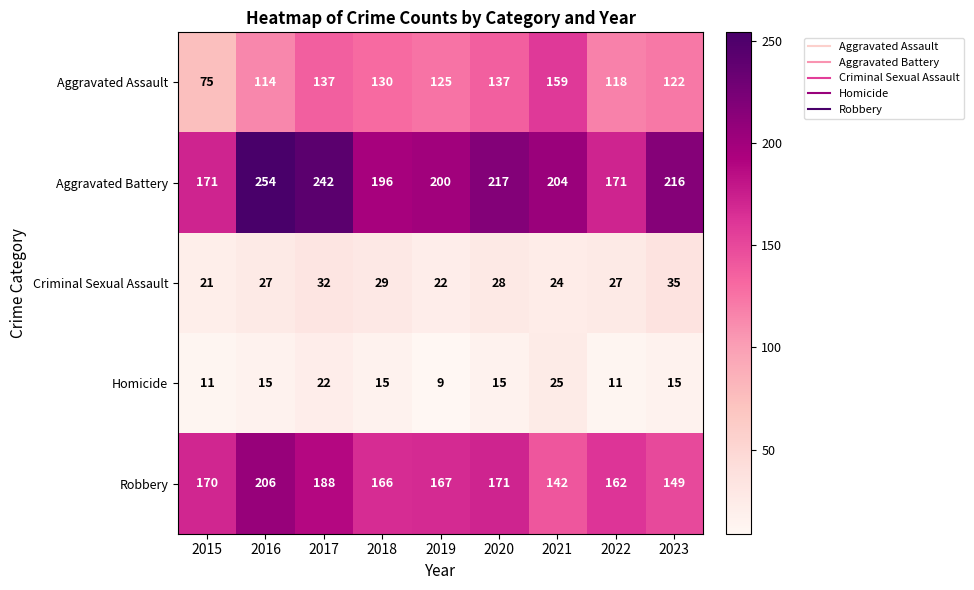

Count the number of categories in the chart.

9